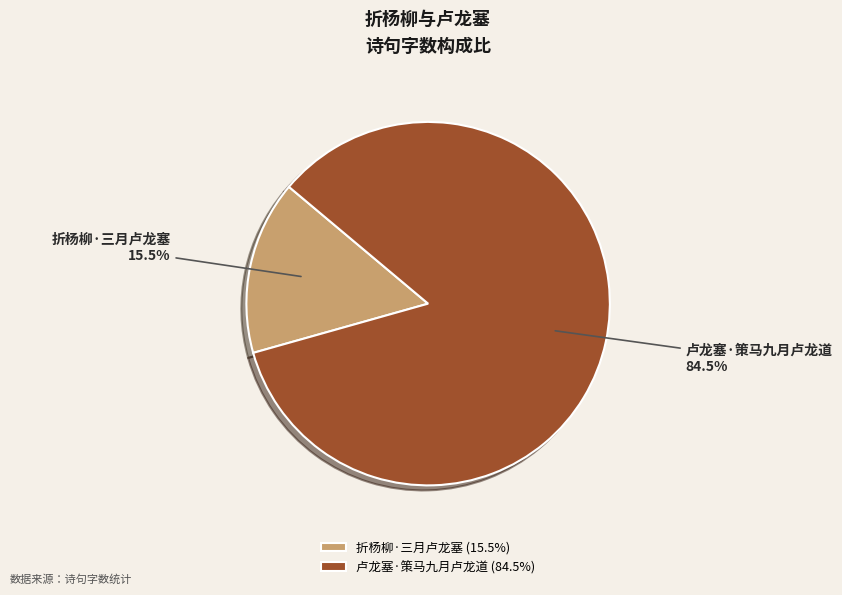

Count the number of slices in the pie.

2